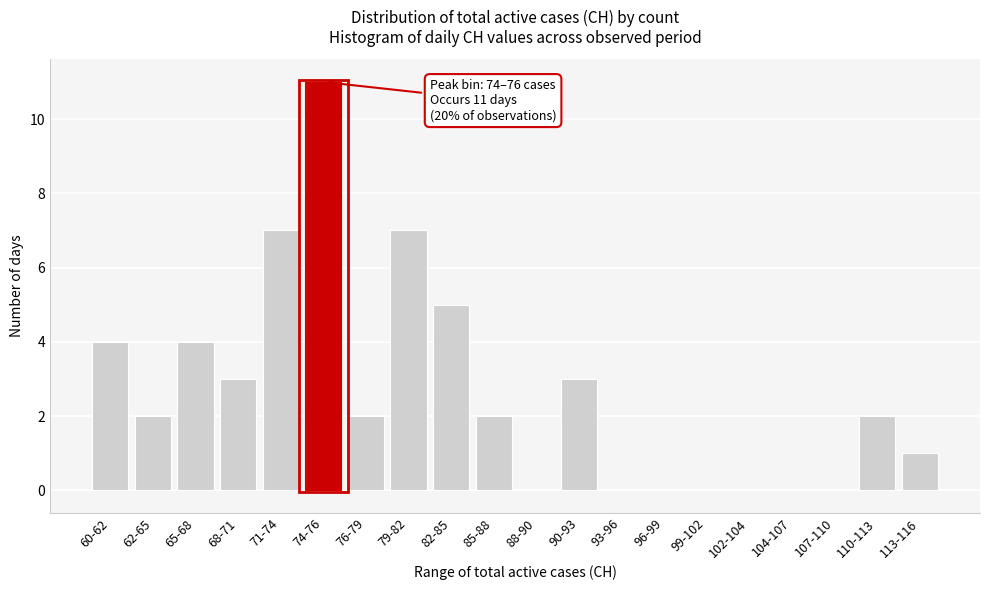

Reading right to left, what are all the values shown in this chart?

113-116=1	110-113=2	107-110=0	104-107=0	102-104=0	99-102=0	96-99=0	93-96=0	90-93=3	88-90=0	85-88=2	82-85=5	79-82=7	76-79=2	74-76=11	71-74=7	68-71=3	65-68=4	62-65=2	60-62=4